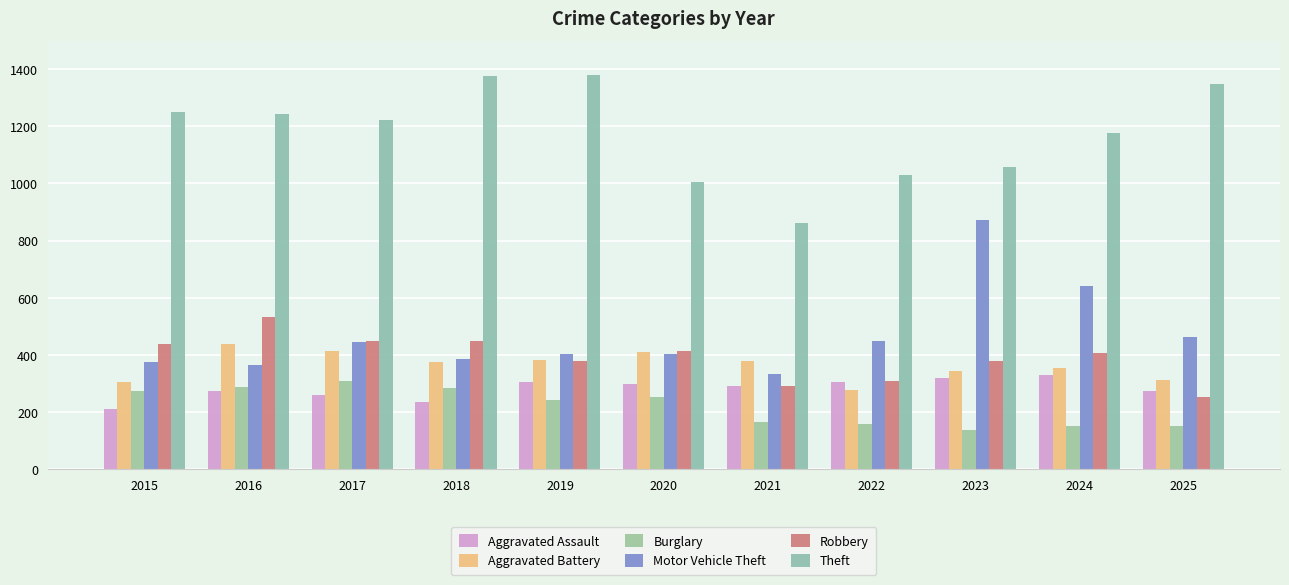

What is the difference between the second highest and second lowest values in the Aggravated Battery series?

108